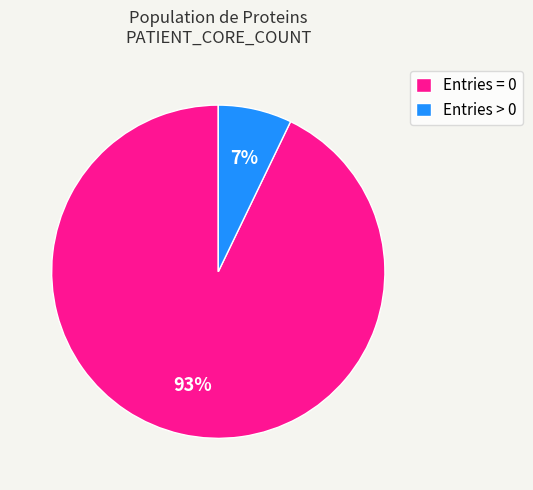

How many slices are in this pie chart?

2